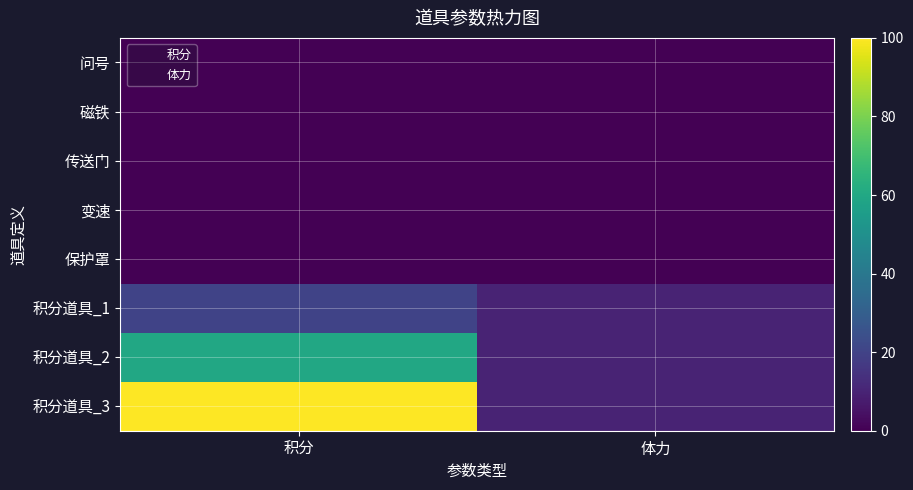

True or false: 磁铁 has a value of 14 at 8.

False